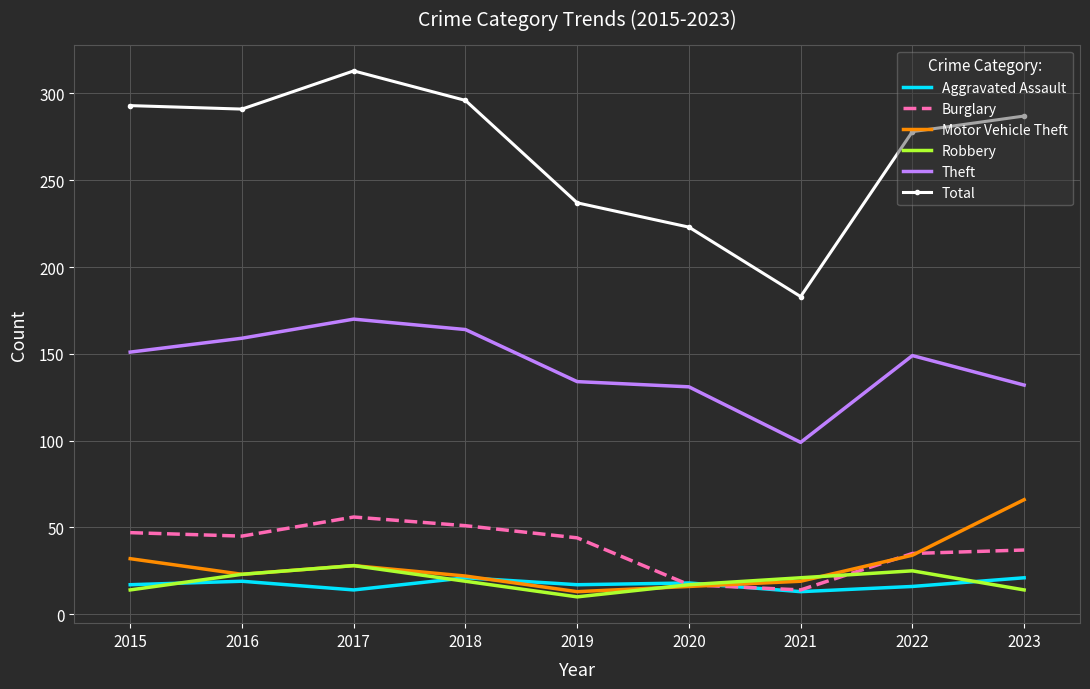

In Total, how many points are lower than both neighbors (excluding endpoints)?

2